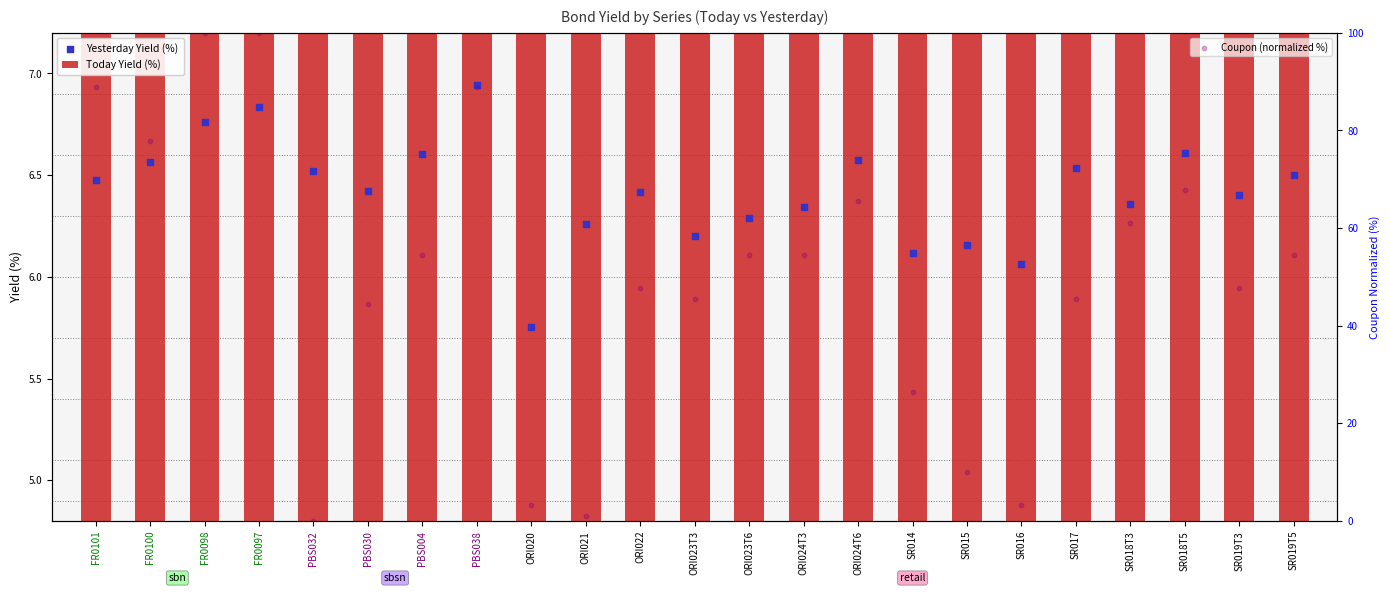

Which series contains the lowest Y value?

Coupon (normalized %)